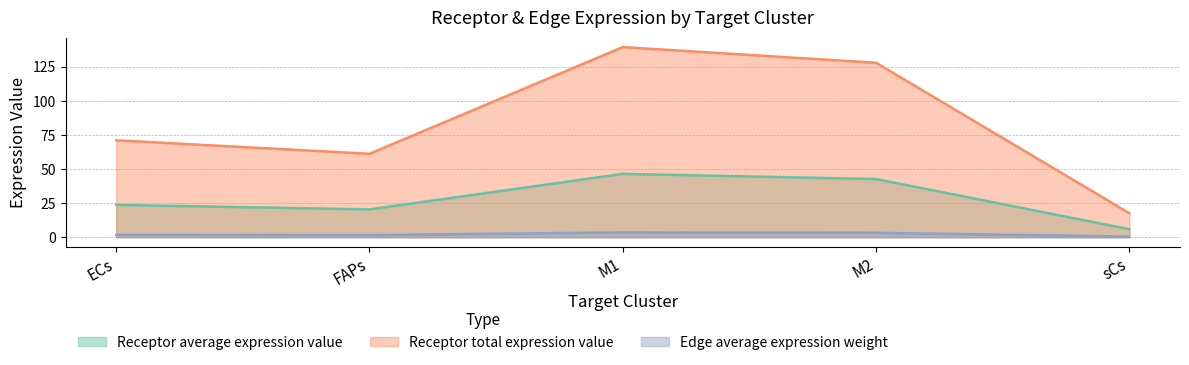

What is the difference between the Receptor total expression value values at sCs and M1?

121.7